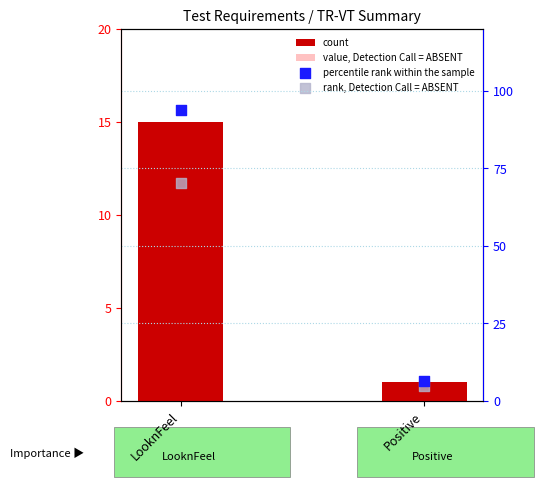

At which category is the sum across all series the highest?

LooknFeel